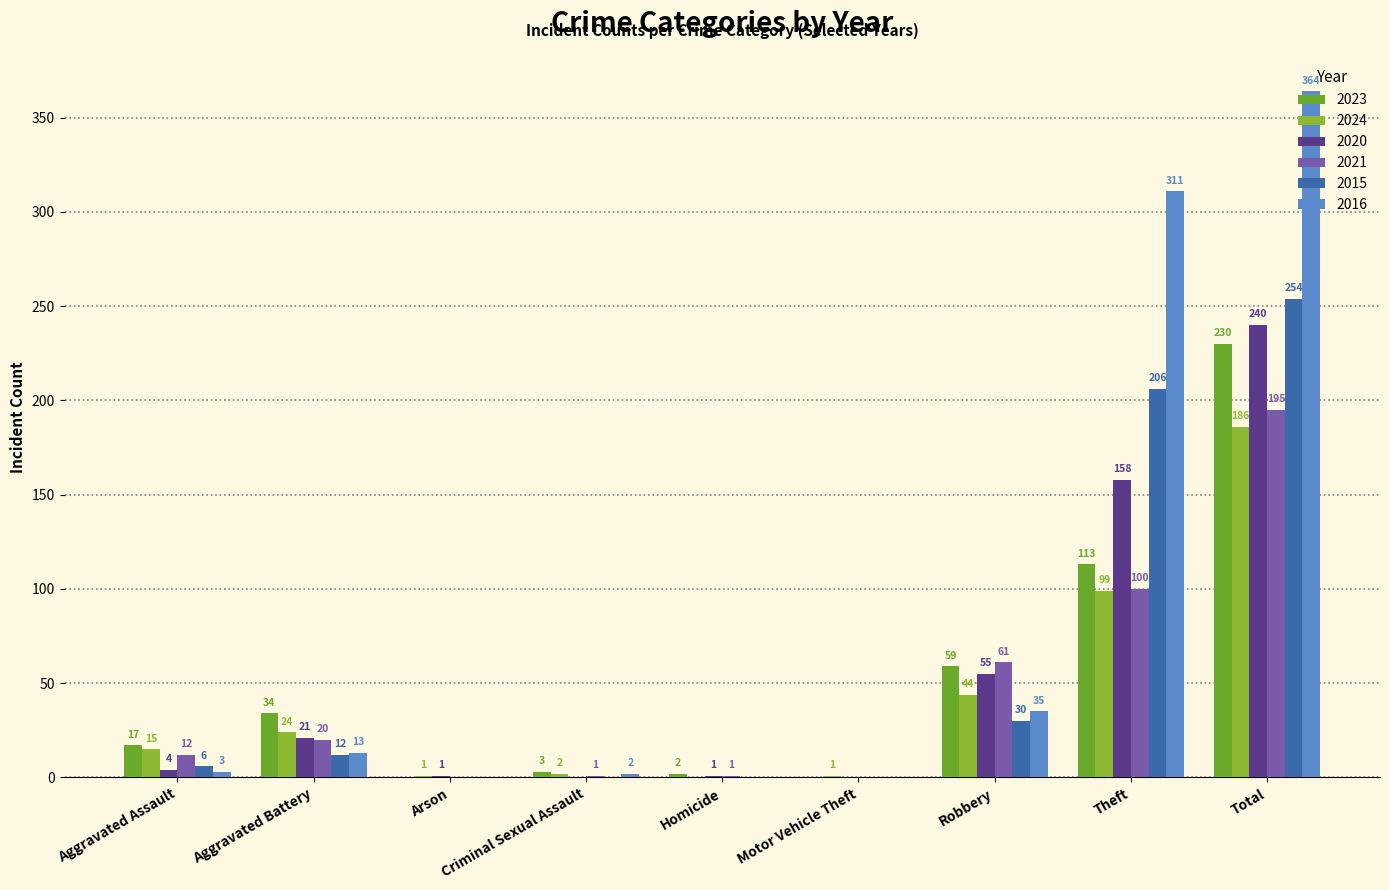

Which series has the largest total across all categories?

2016